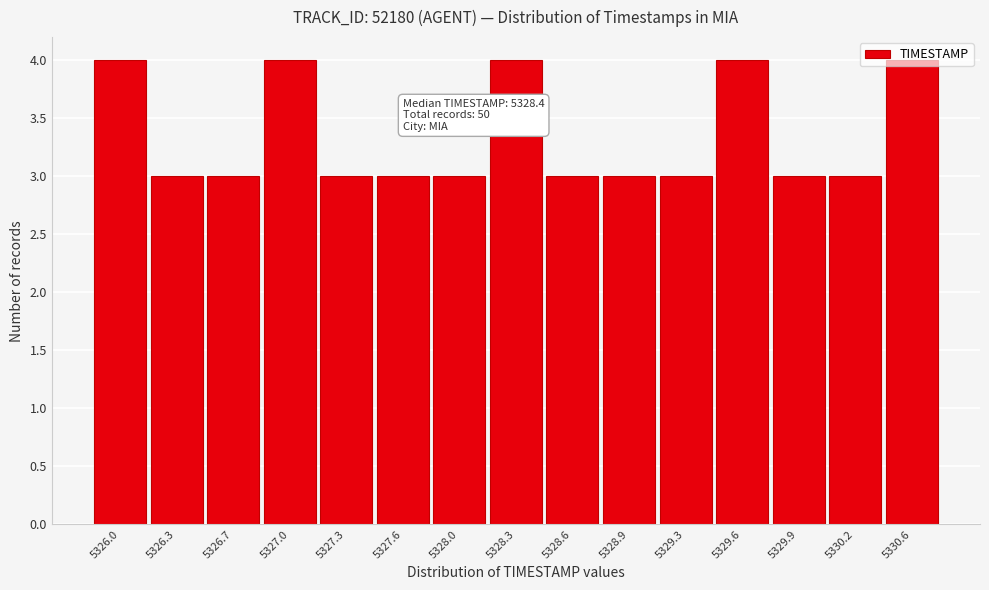

Is it true that the value at 5328.3 is 4?

True